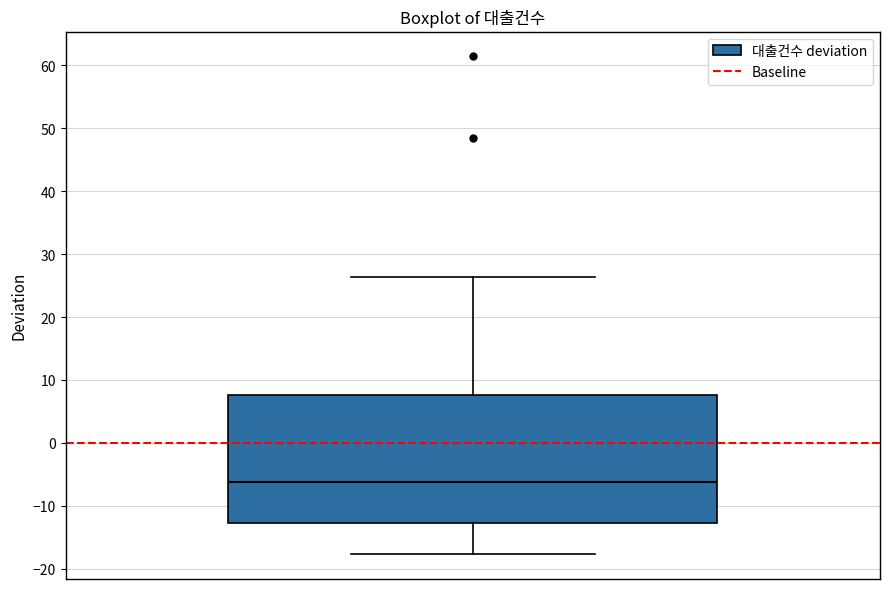

Transcribe this box plot: give where the median line is, the range the box spans, and where the two whiskers end, as read against the y-axis. The values are not printed on the chart, so give them approximately, as read against the axis.

median -6, box -13 to 8, whiskers -18 to 26